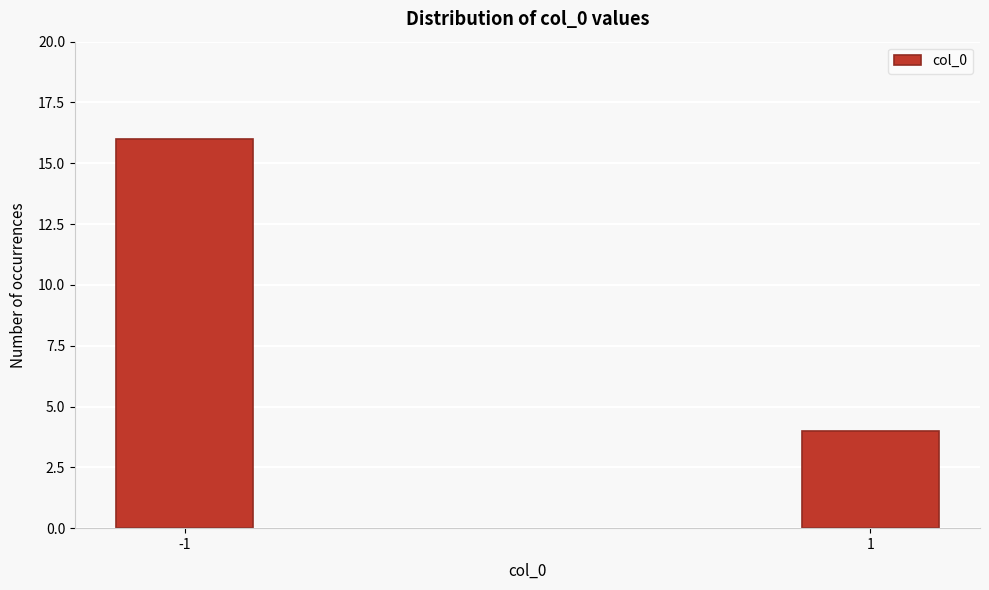

Reading left to right, list all the values displayed in this chart.

16	4